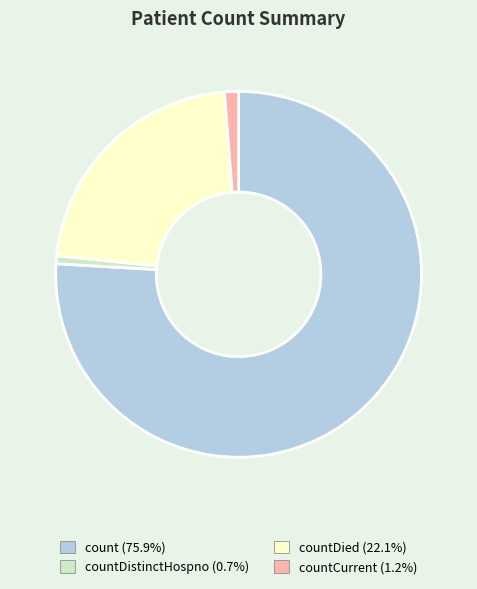

Is there a majority slice in this chart?

Yes